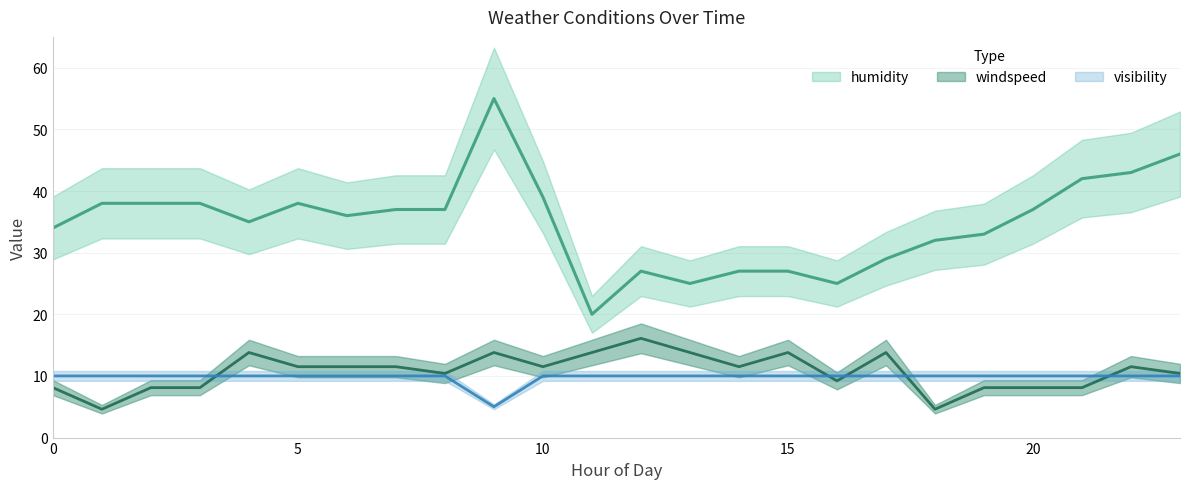

Does the chart have visible grid lines?

Yes